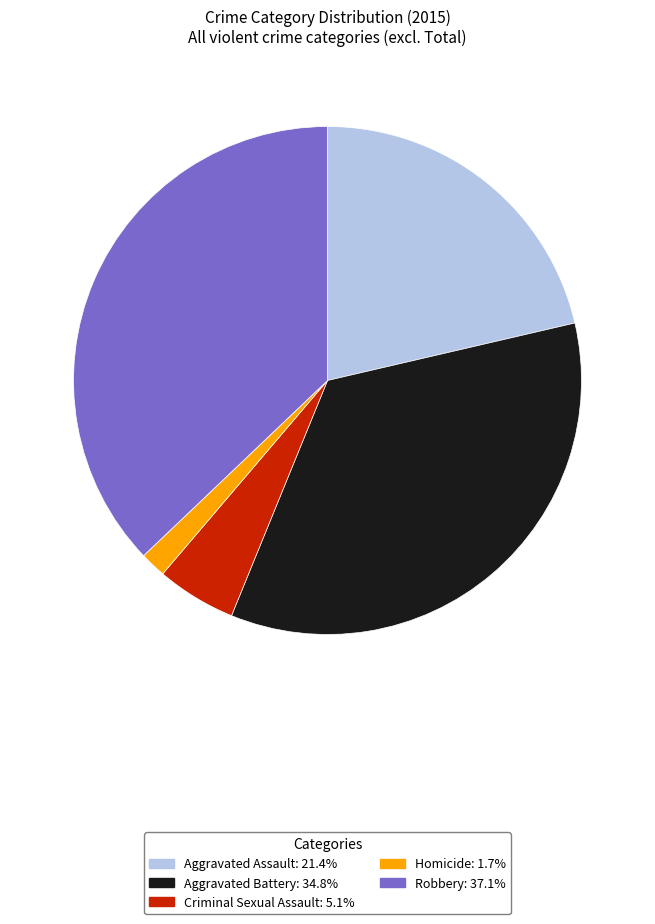

What is the ratio of the value at Homicide to the value at Criminal Sexual Assault?

0.3